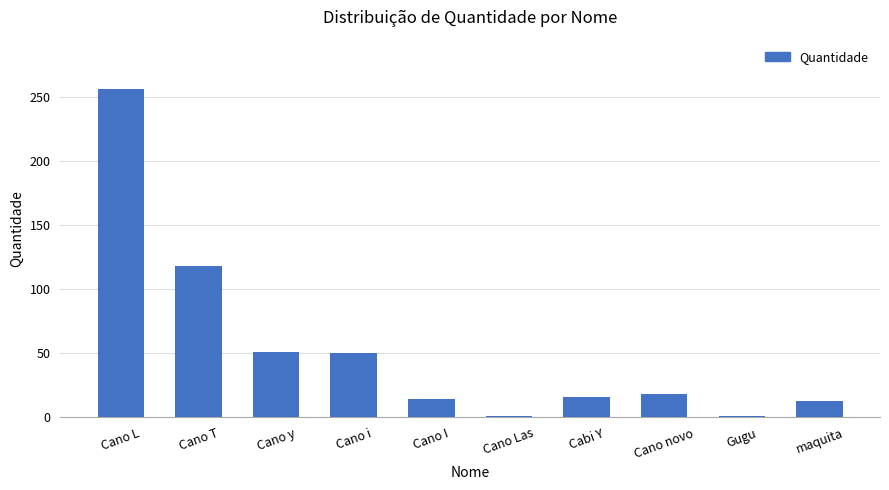

What is the difference between the maximum and minimum values?

255